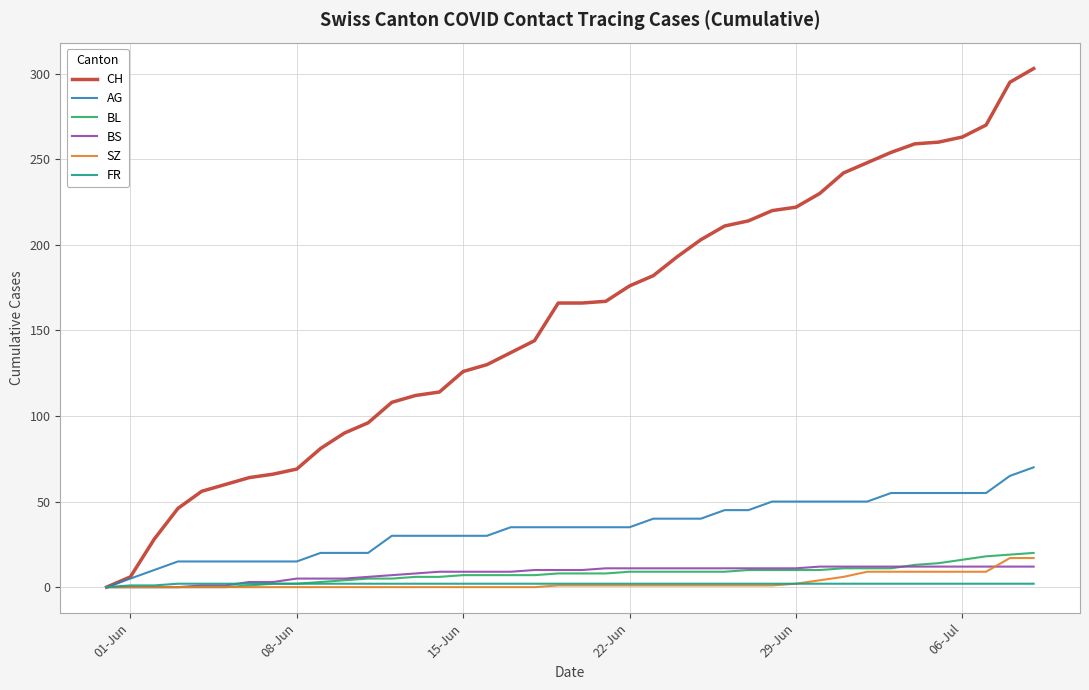

What is the maximum value shown in the chart?

303